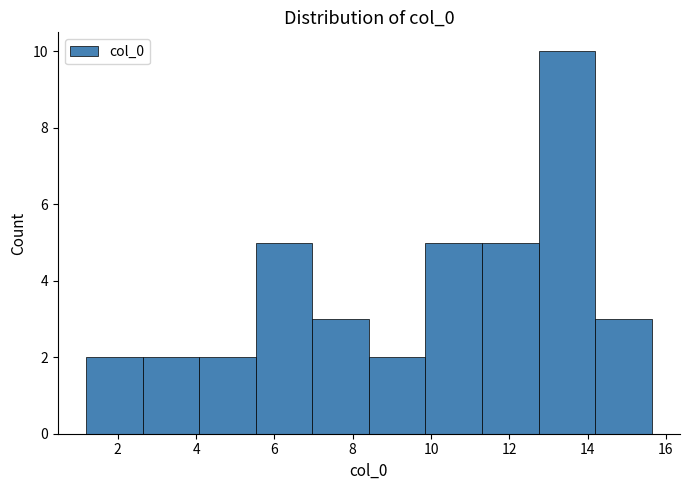

What is the height of the bar covering 7.0 to 8.4 on the x-axis? Neither the bar edges nor the heights are printed on the chart, so give them approximately, as read against the axes.

3